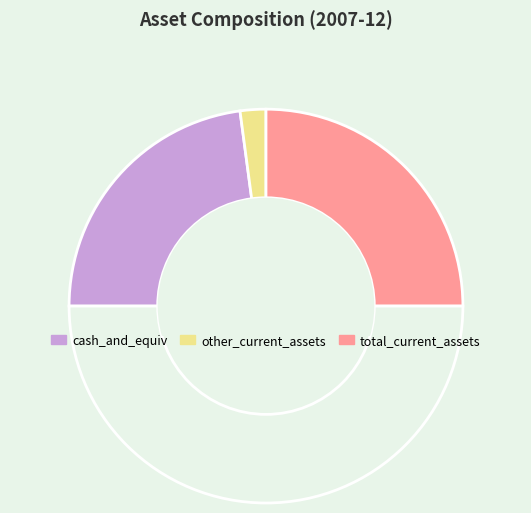

How many segments does this pie chart have?

4